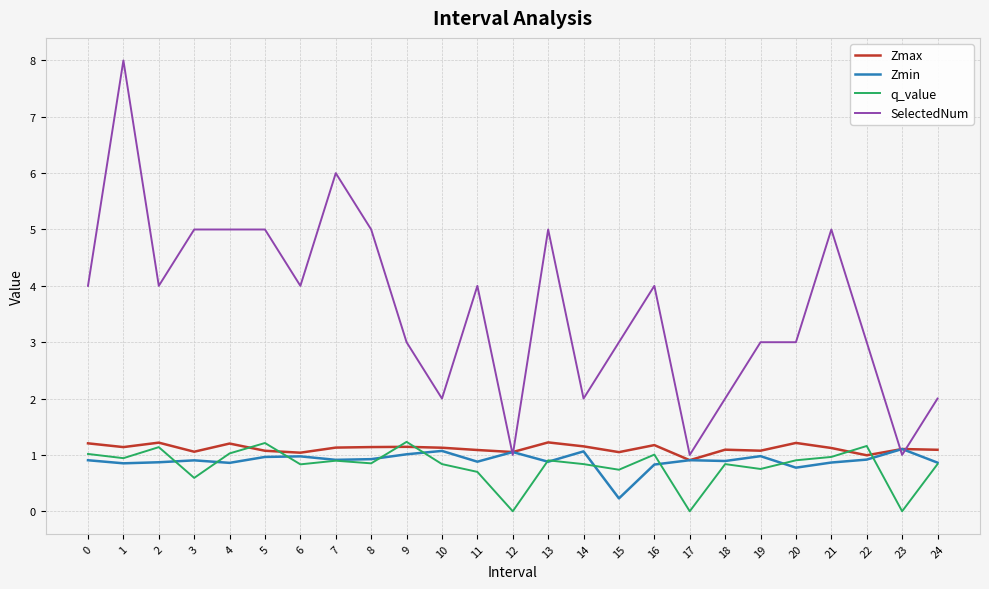

What is the approximate value of q_value at 22?

1.2